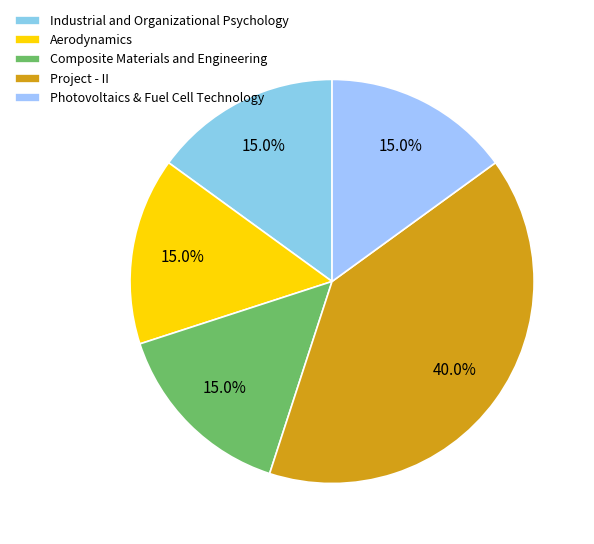

Is Industrial and Organizational Psychology the majority of the pie?

No